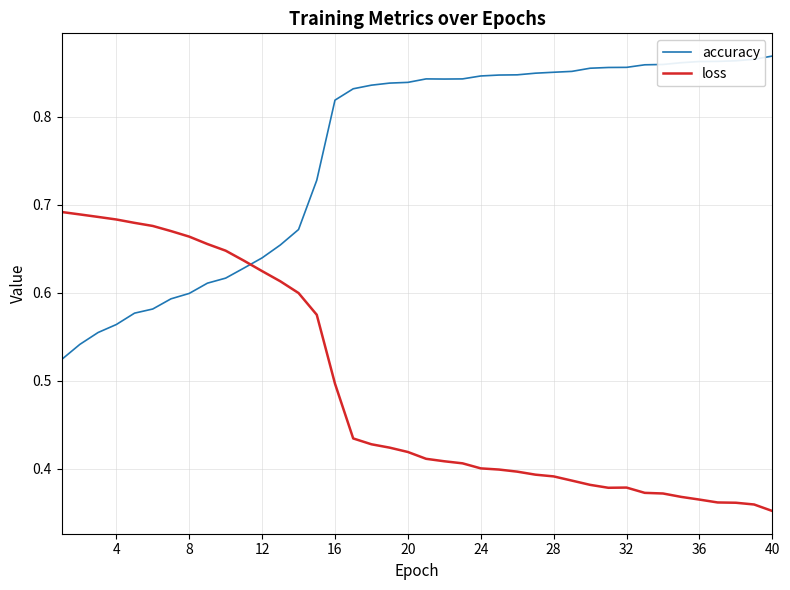

List the series in order of their overall mean, highest first.

accuracy, loss